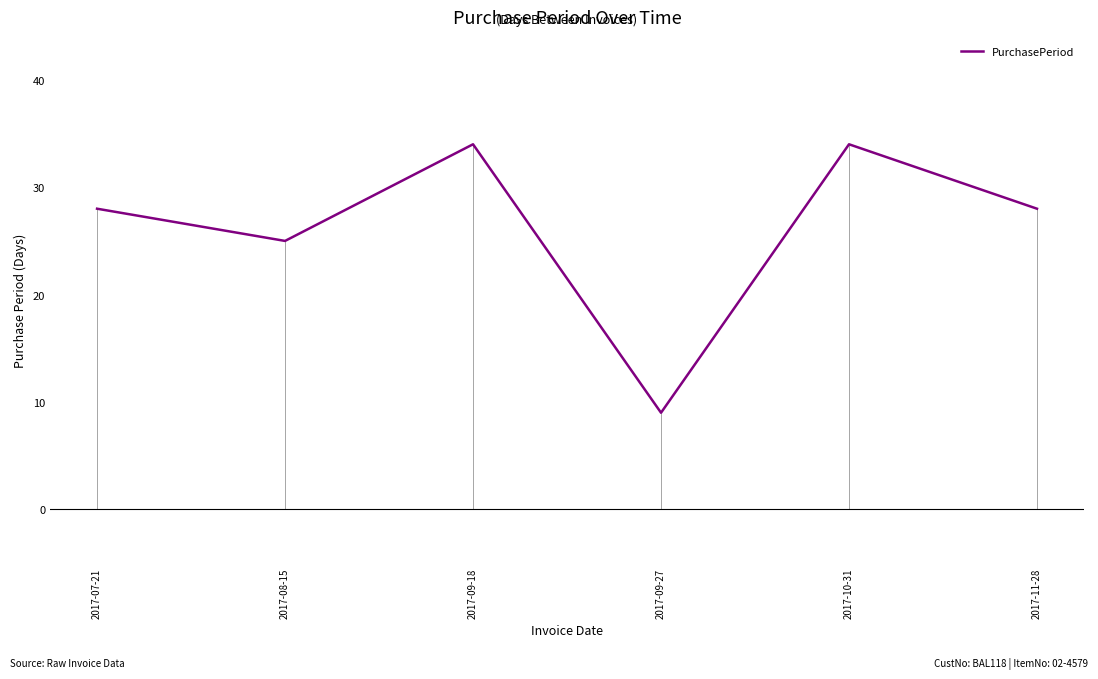

What is the label of the 4th point from the left?

2017-09-27